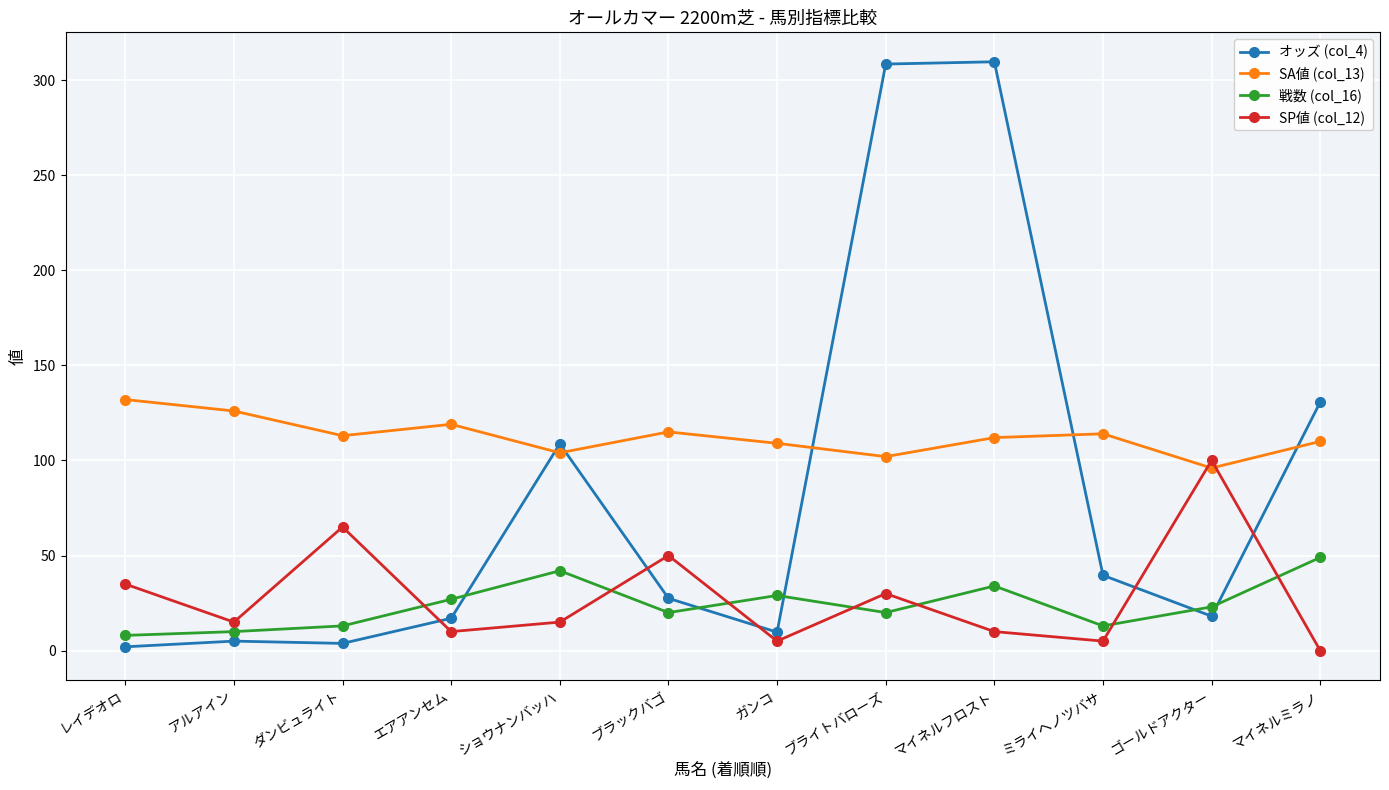

What is the value of the SA値 (col_13) point at the 10th from the left?

114.0